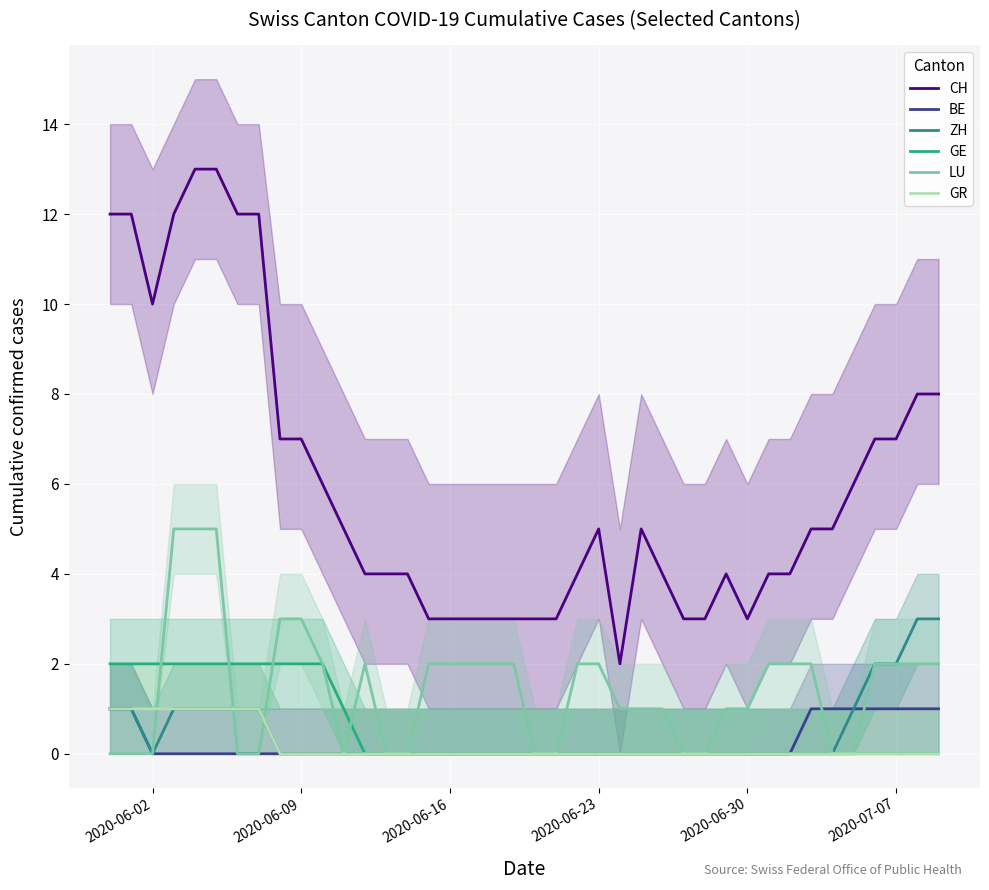

Which series has the widest spread of values?

CH